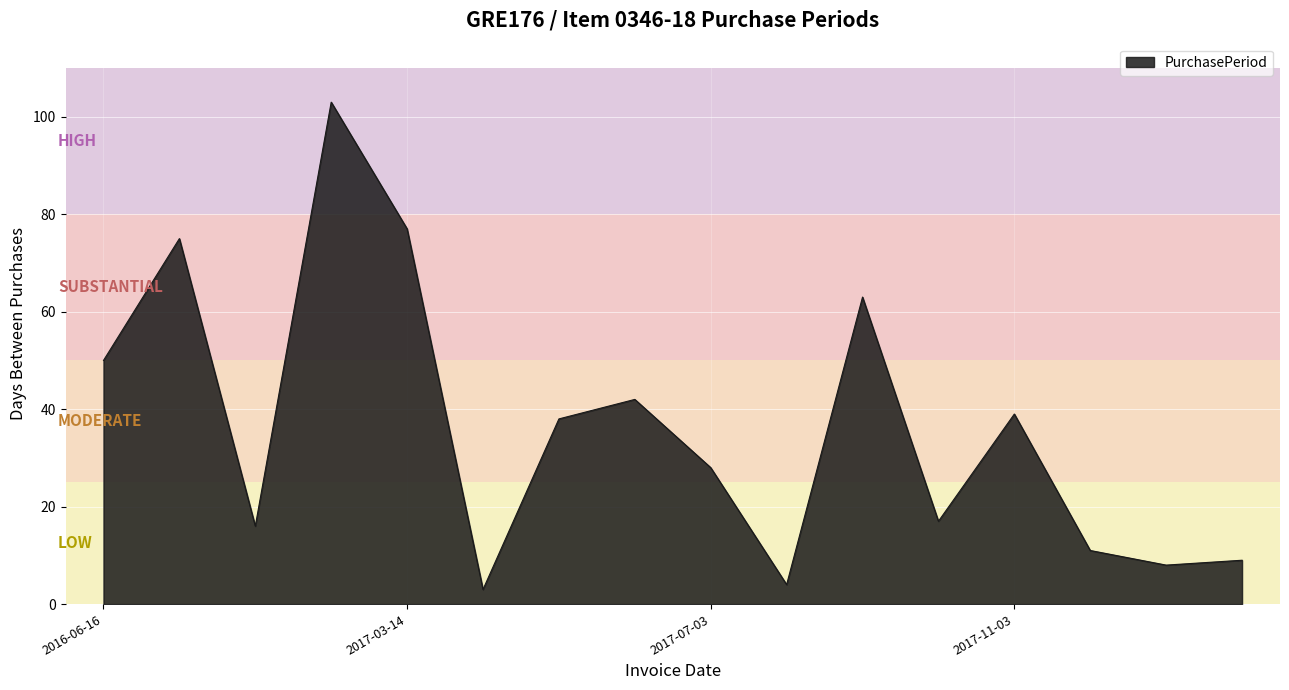

What is the greatest value displayed?

103